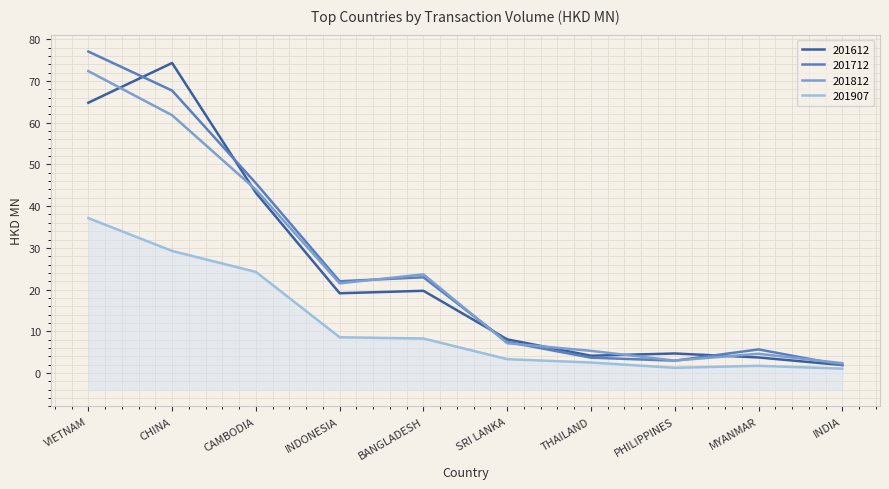

In 201907, how many points are higher than both neighbors (excluding endpoints)?

1